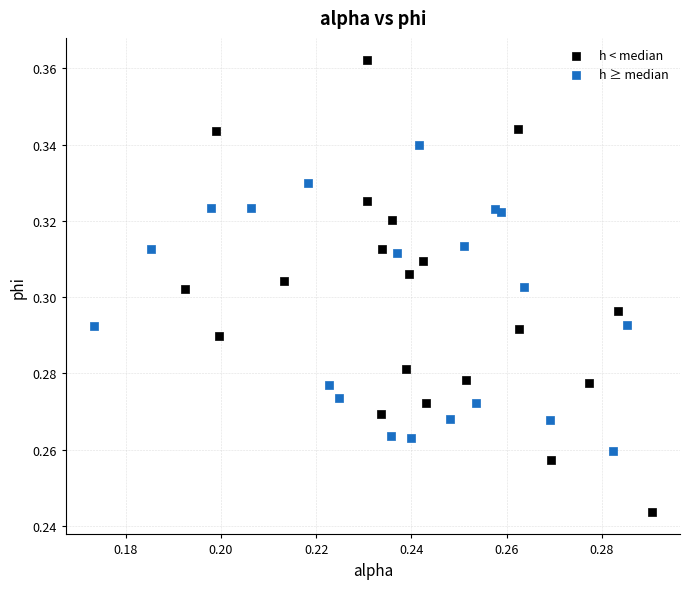

Which series reaches the maximum Y coordinate?

h < median